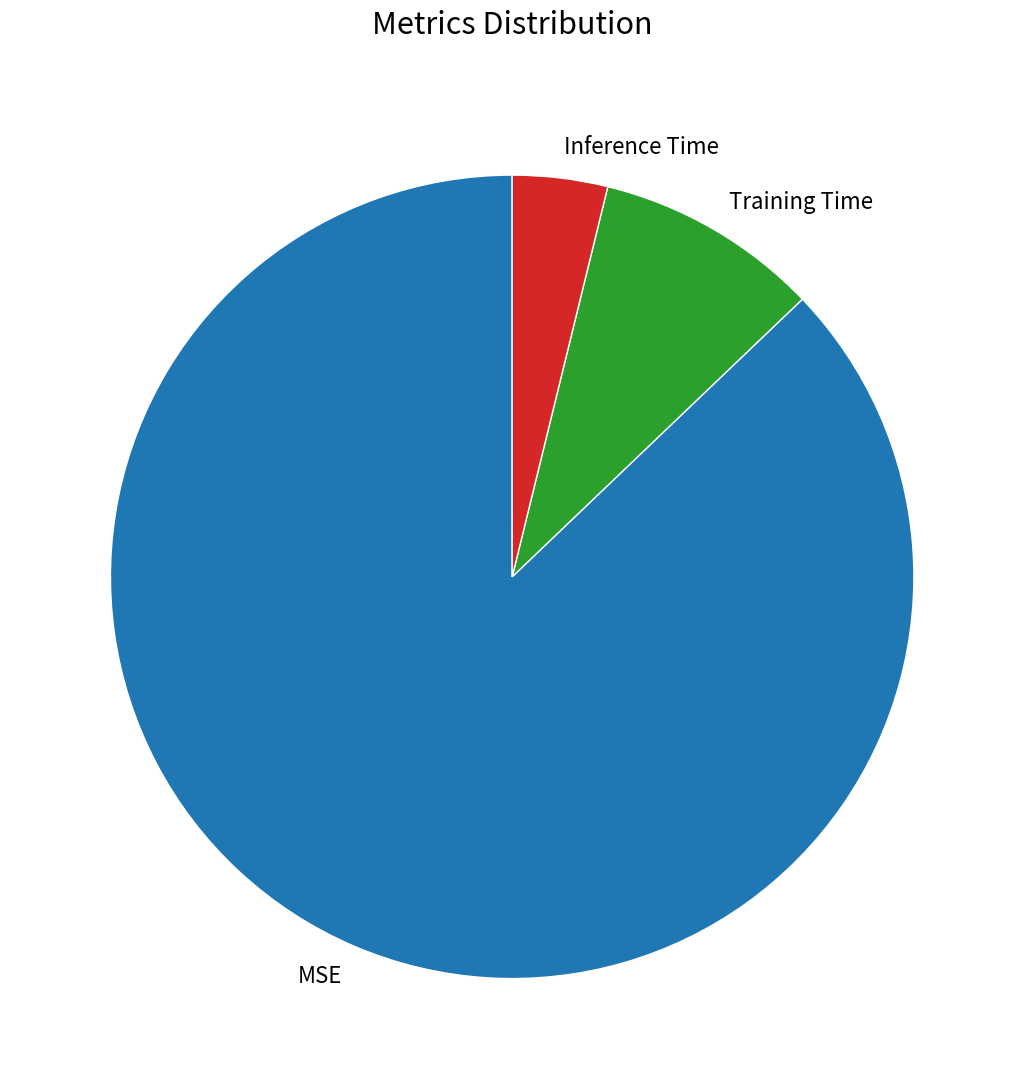

Rank the categories by value from highest to lowest.

MSE, Training Time, Inference Time